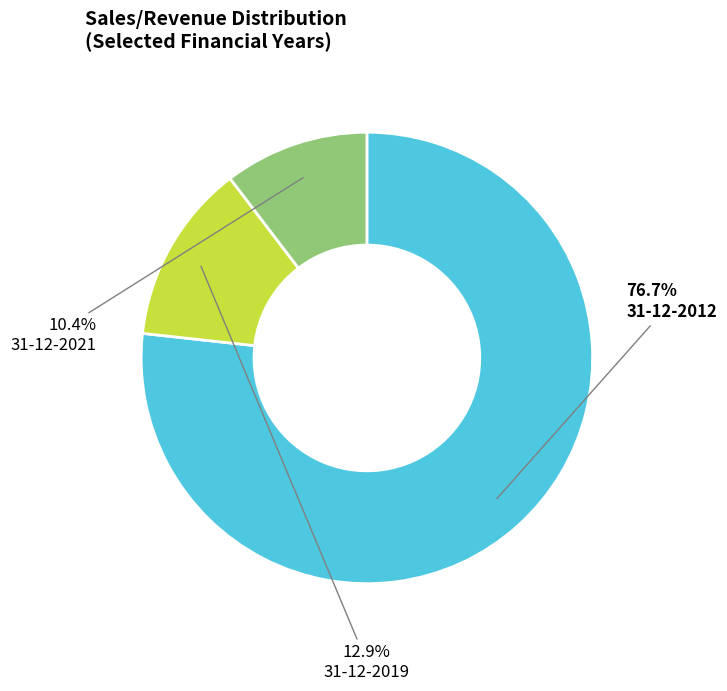

How many slices are in this pie chart?

3